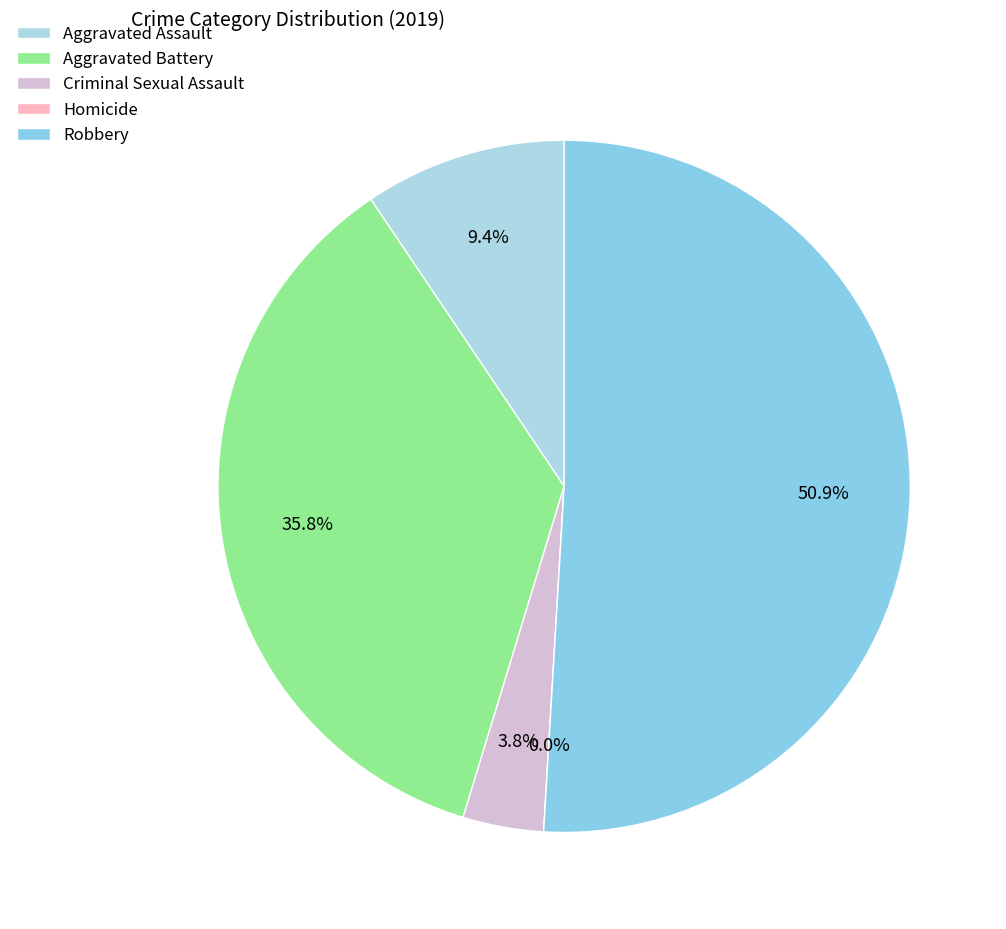

The Robbery slice represents 51% of the pie. True or false?

True